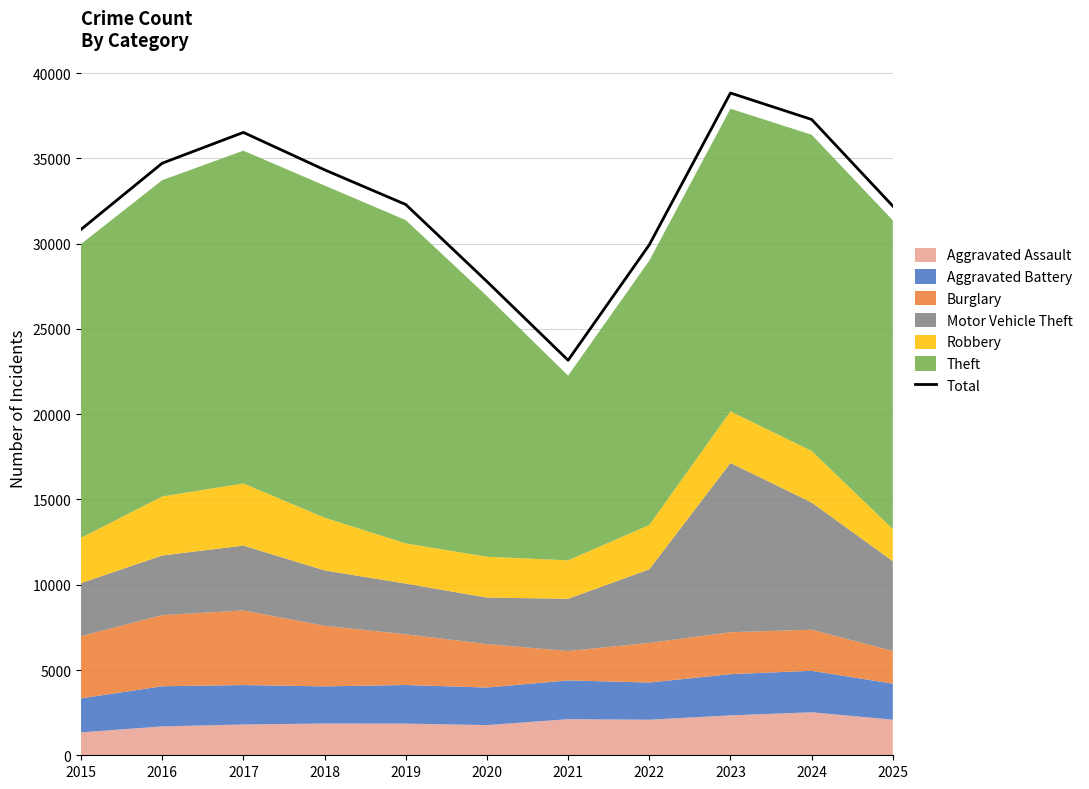

Rank the categories by value from lowest to highest.

2021, 2020, 2022, 2015, 2025, 2019, 2018, 2016, 2017, 2024, 2023